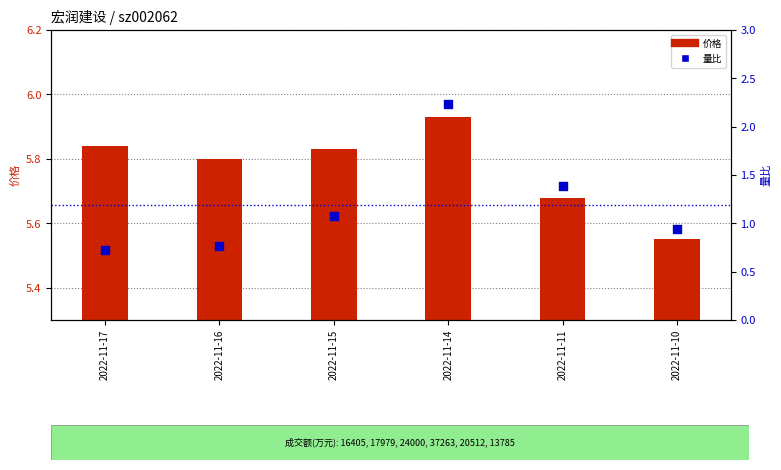

What is the total value across all series at 2022-11-11?

7.1